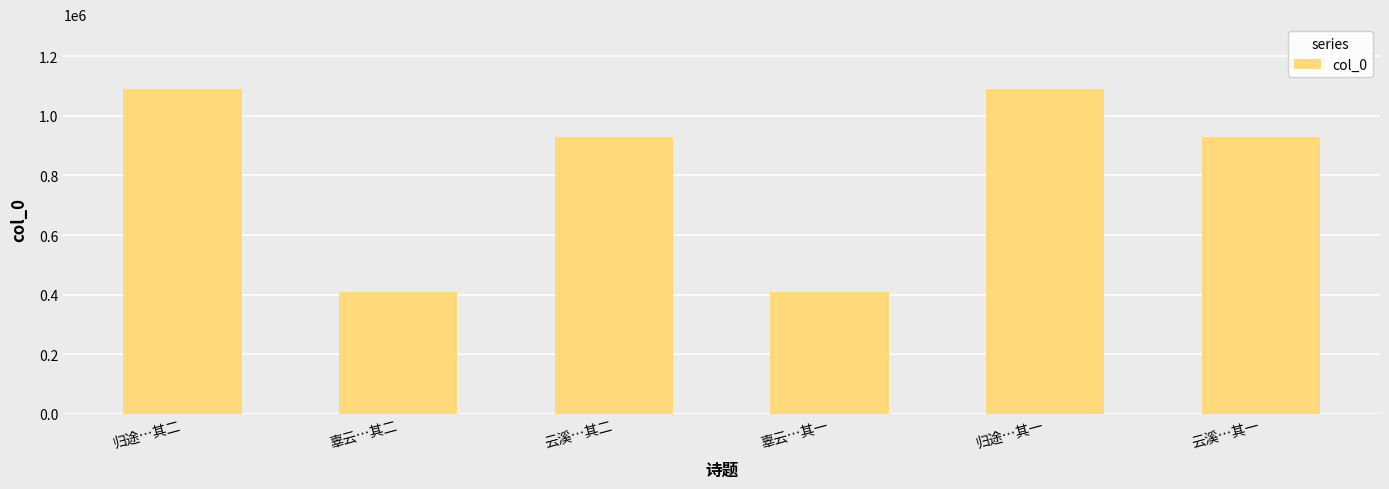

Does the chart contain any negative values?

No